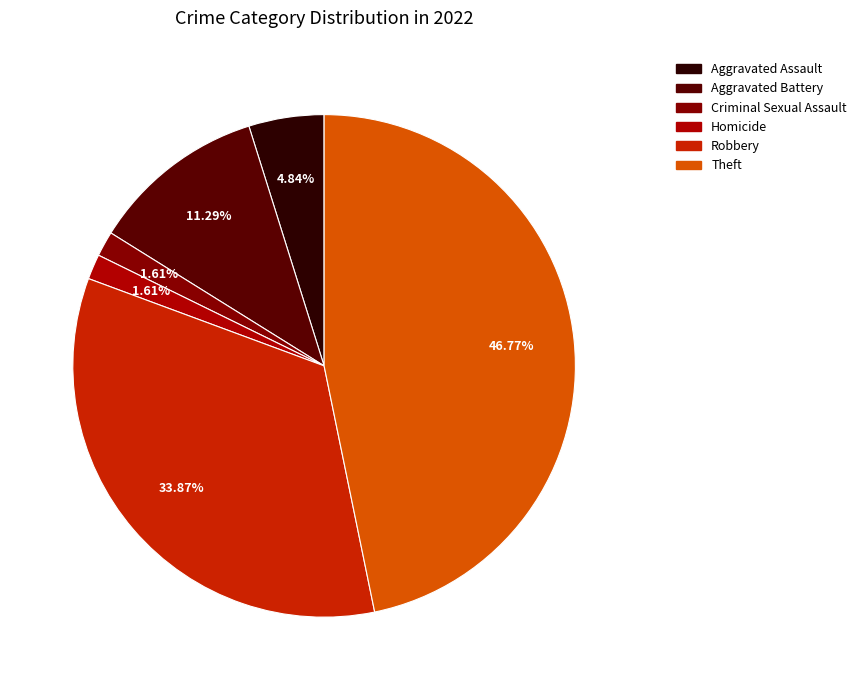

Does any single category account for the majority?

No